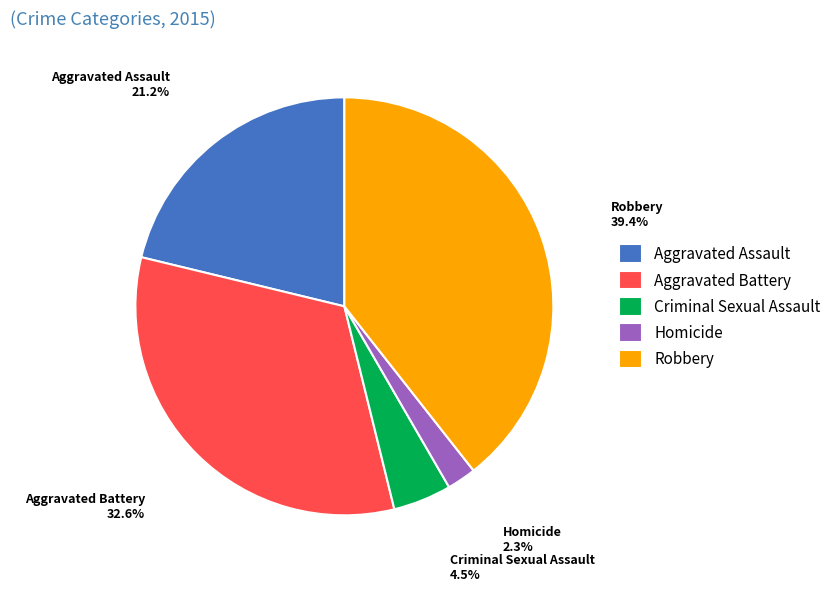

Is there any slice that represents more than half of the pie?

No